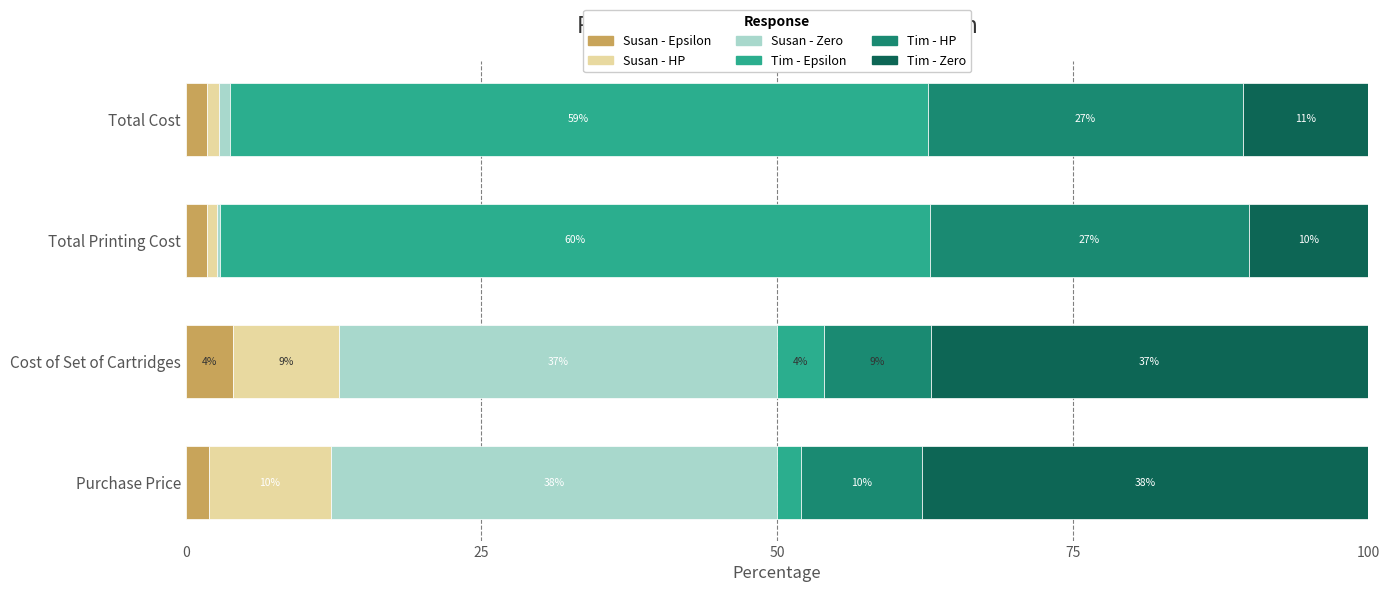

What is the minimum value for Susan - Epsilon?

1.8